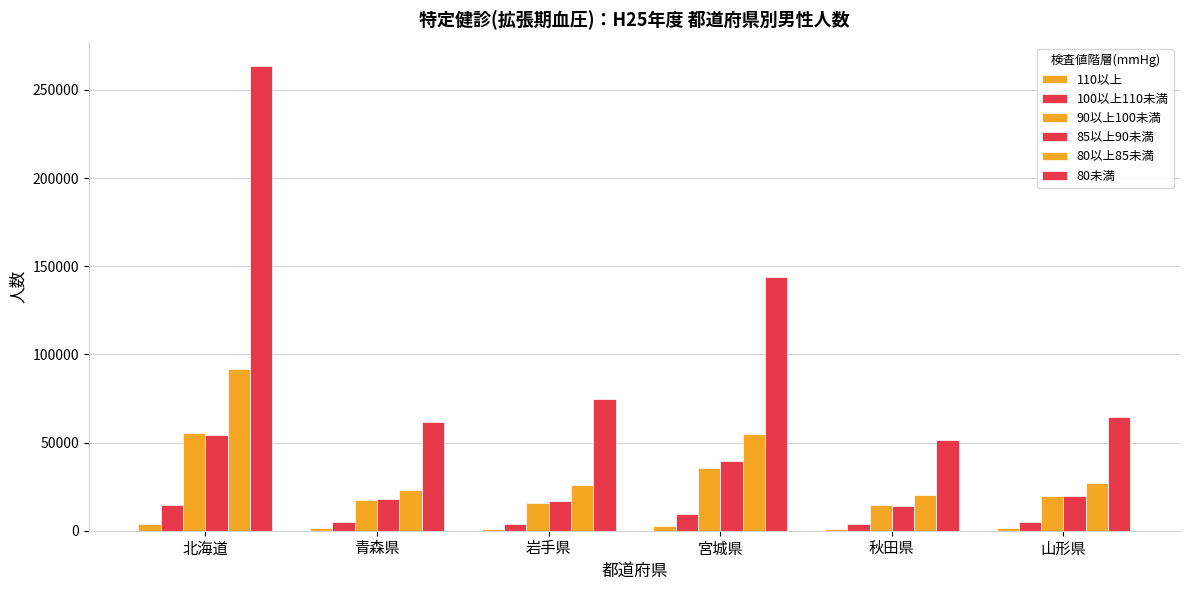

How many data points in 110以上 are less than 1429?

3